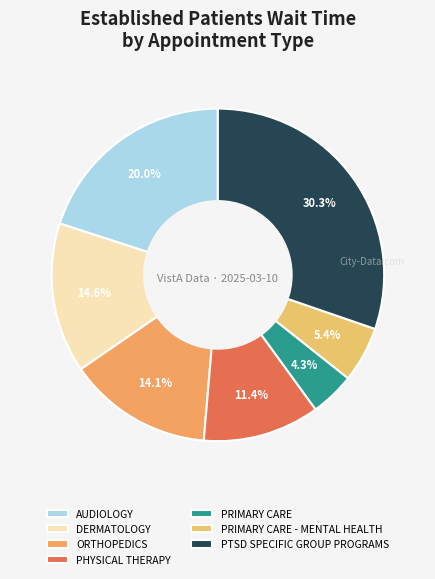

What percentage is the PTSD SPECIFIC GROUP PROGRAMS slice, to the nearest percent?

30%